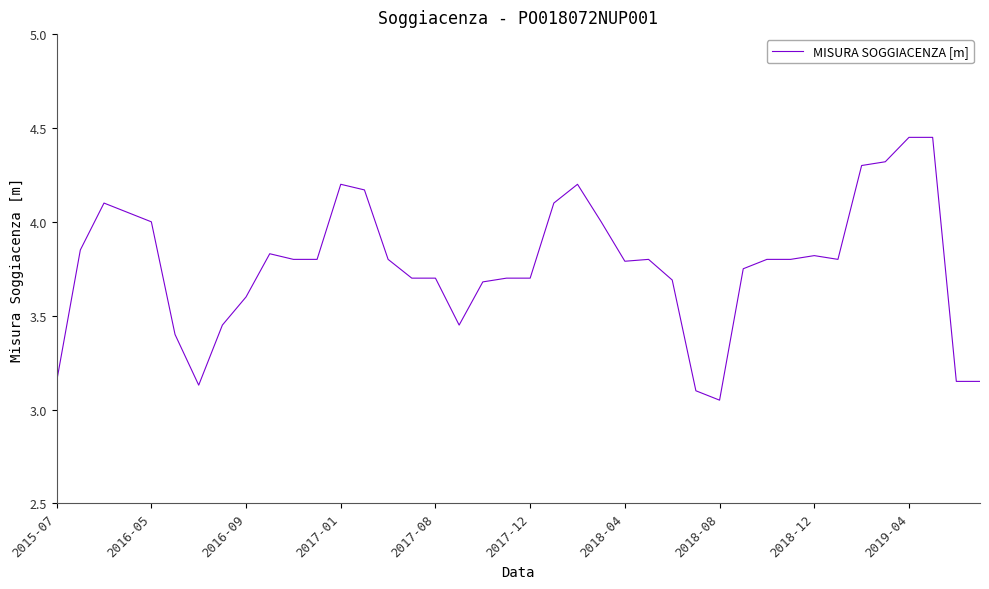

What is the difference between the maximum and minimum values?

1.4